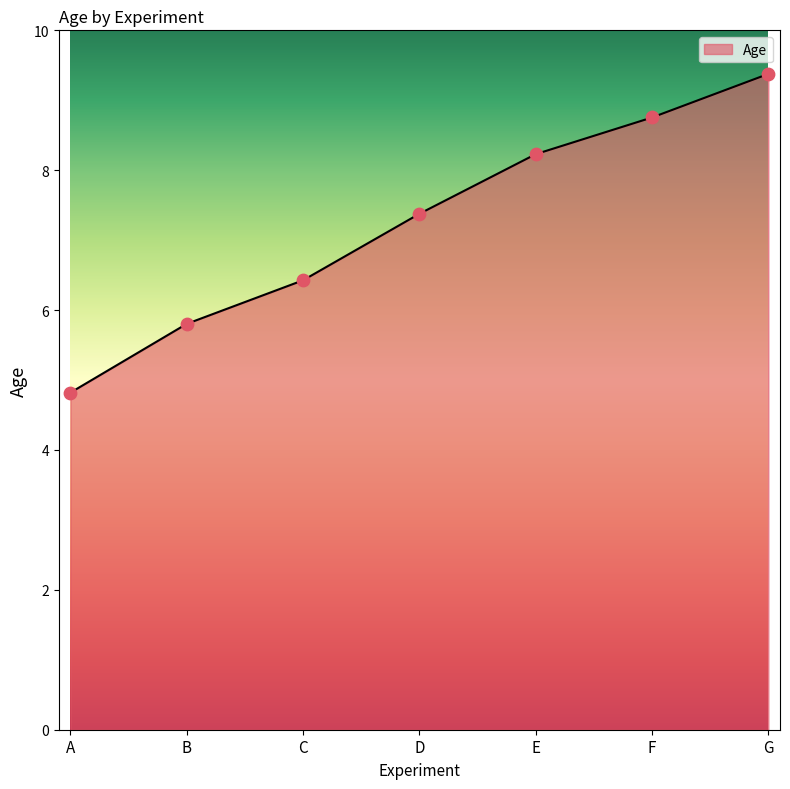

Approximately how many times larger is the value at D compared to A?

1.5